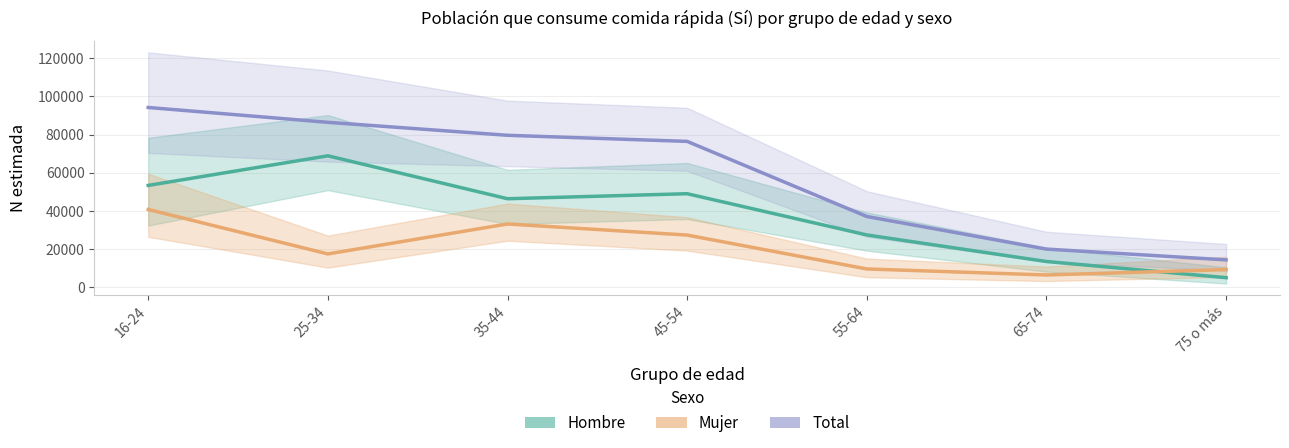

How many data points does each series have?

7